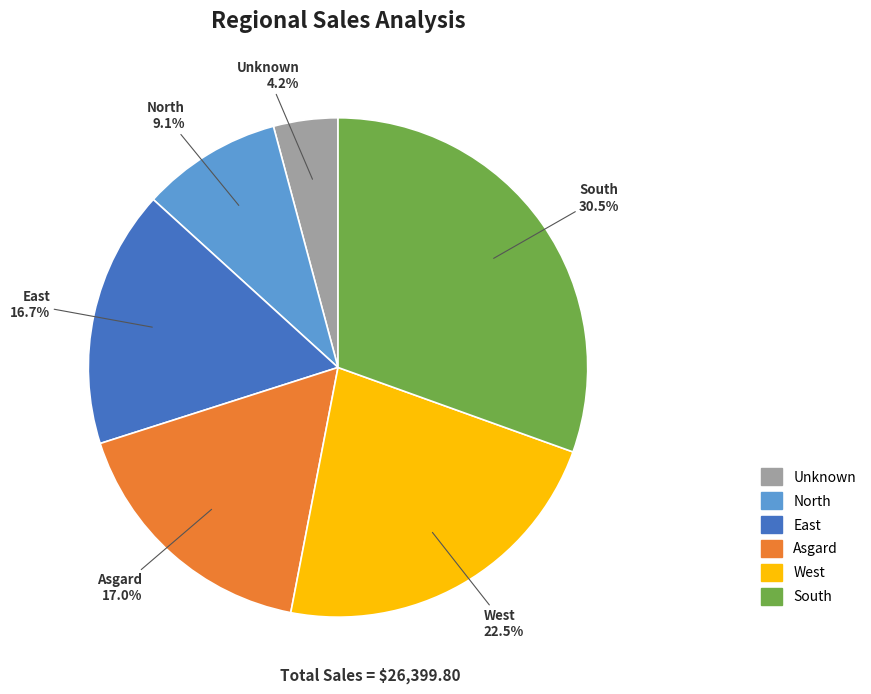

Does Unknown represent more than half of the total?

No